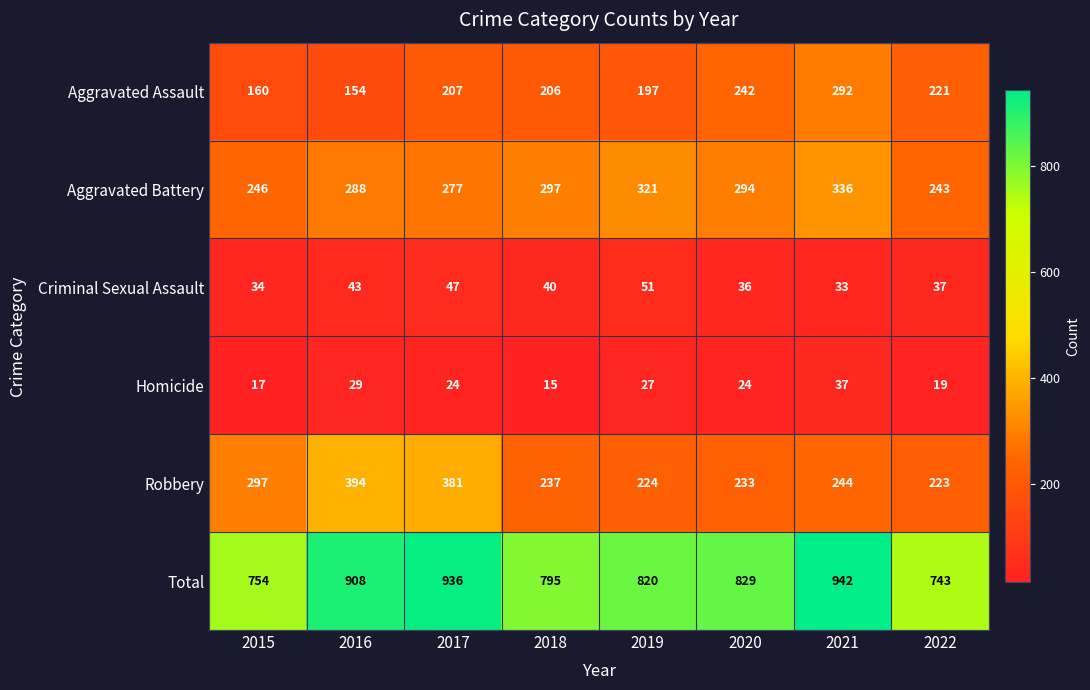

What is the difference between the maximum and minimum values in the Criminal Sexual Assault series?

18